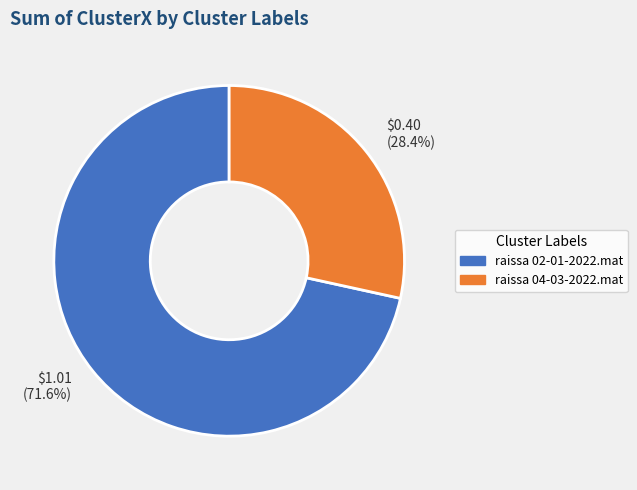

To the nearest percent, what is the difference between the raissa 04-03-2022.mat and raissa 02-01-2022.mat slice percentages?

43%